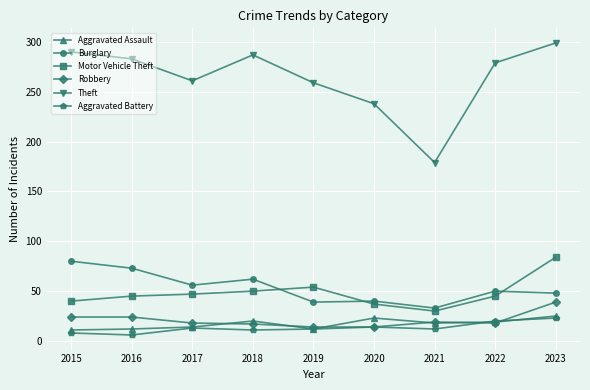

How many data points does each series have?

9